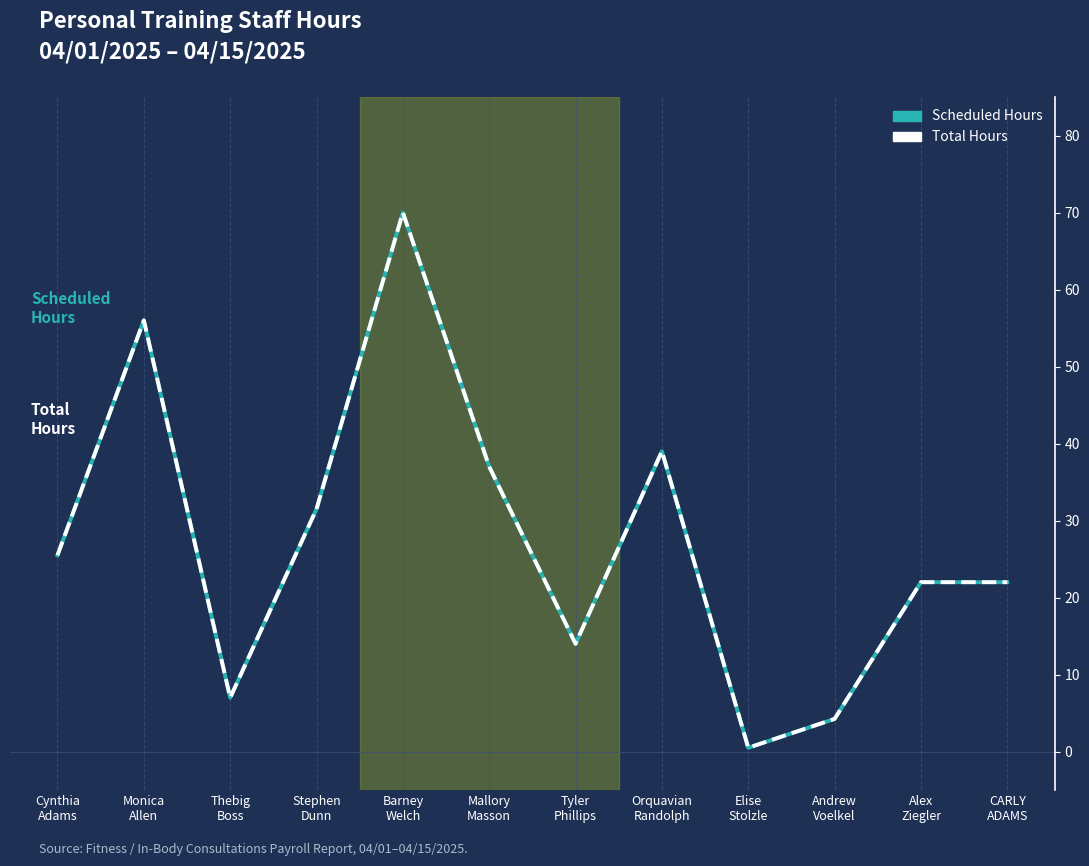

Is this an area chart (filled region under the line)?

No